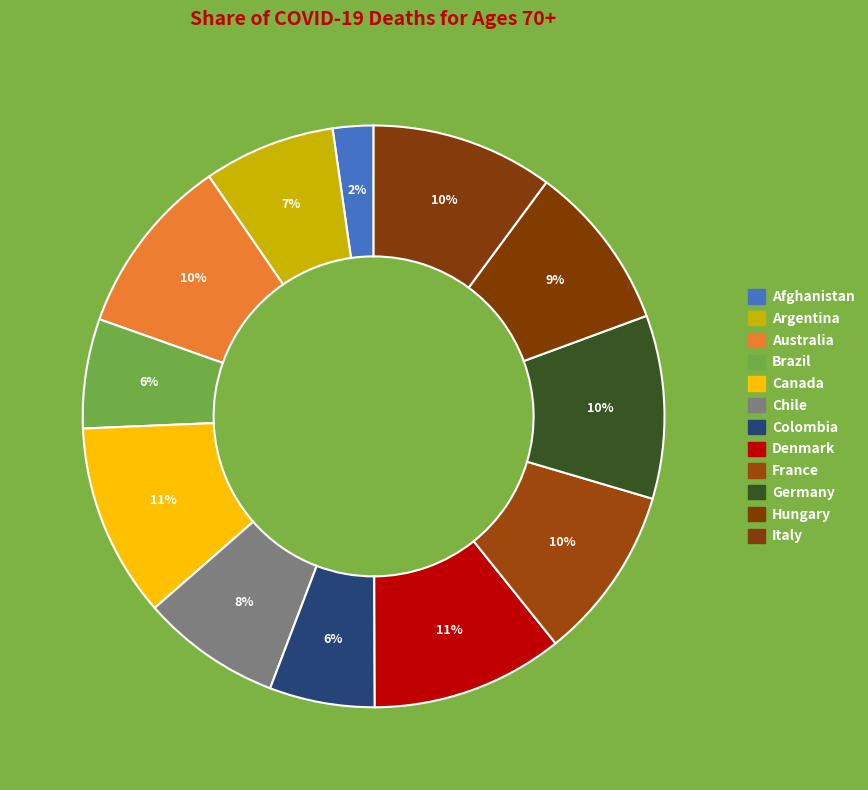

To the nearest percent, what portion does Chile represent?

8%